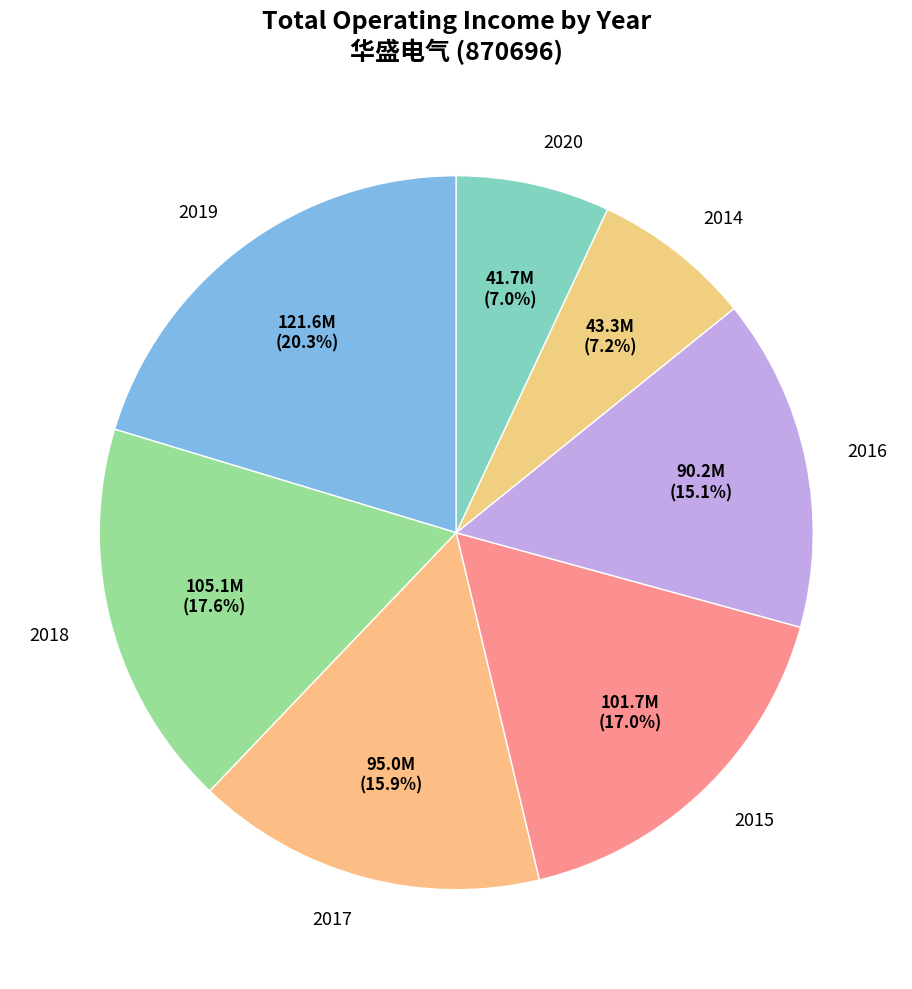

What portion of the pie excludes 2020?

93.0%